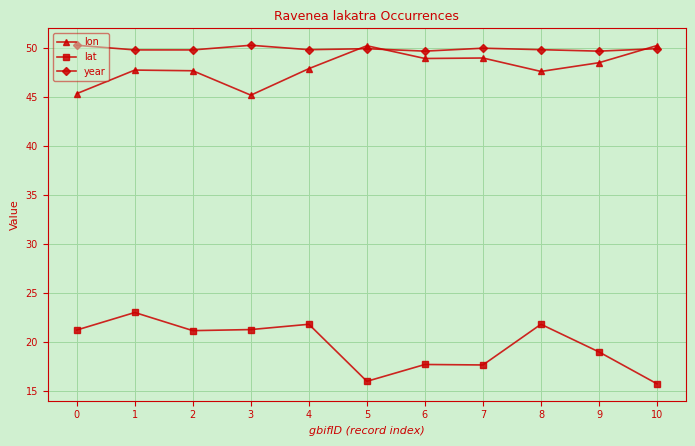

The value of lat at 1 is 23.0. True or false?

True